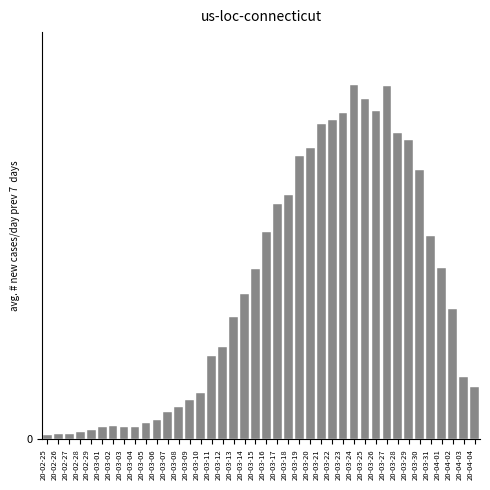

Does the chart contain any negative values?

No